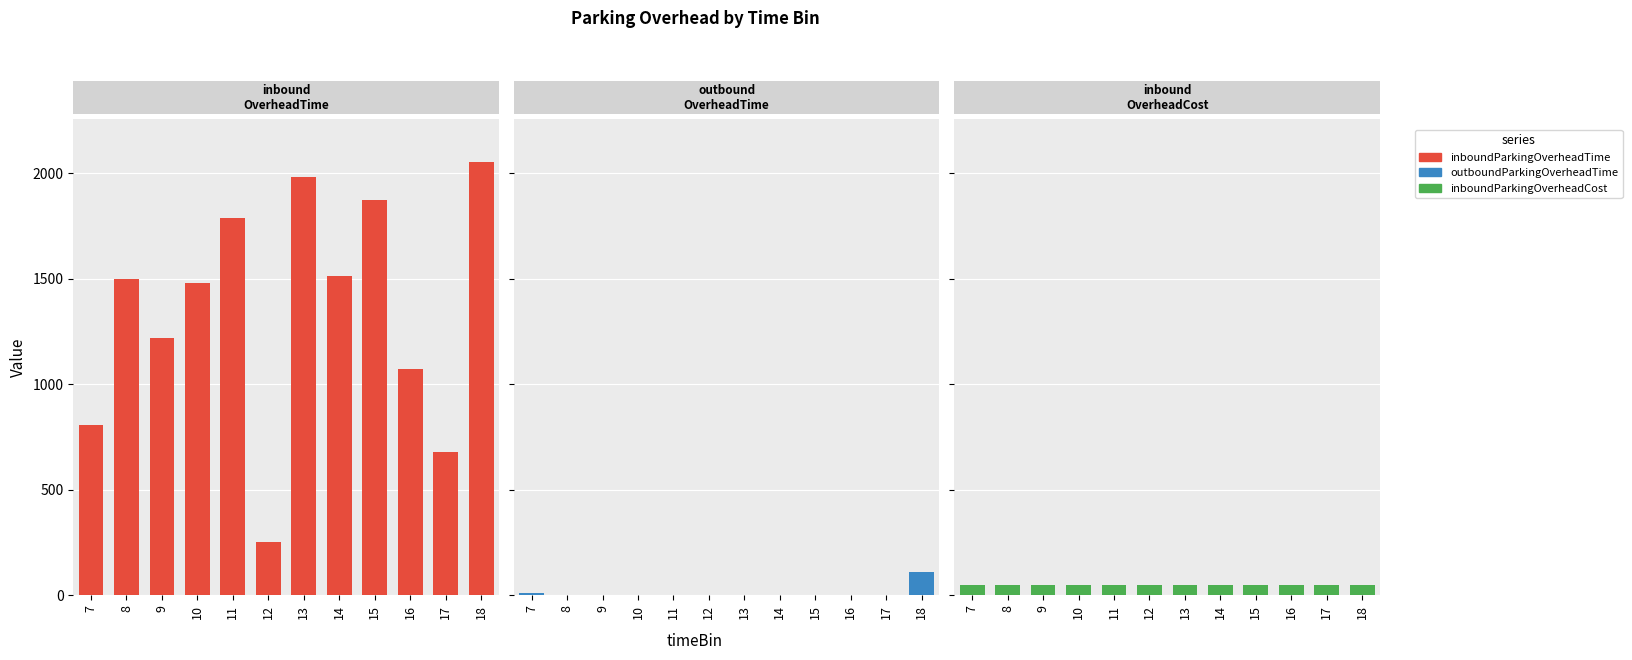

At how many categories does at least one series exceed 1544?

4